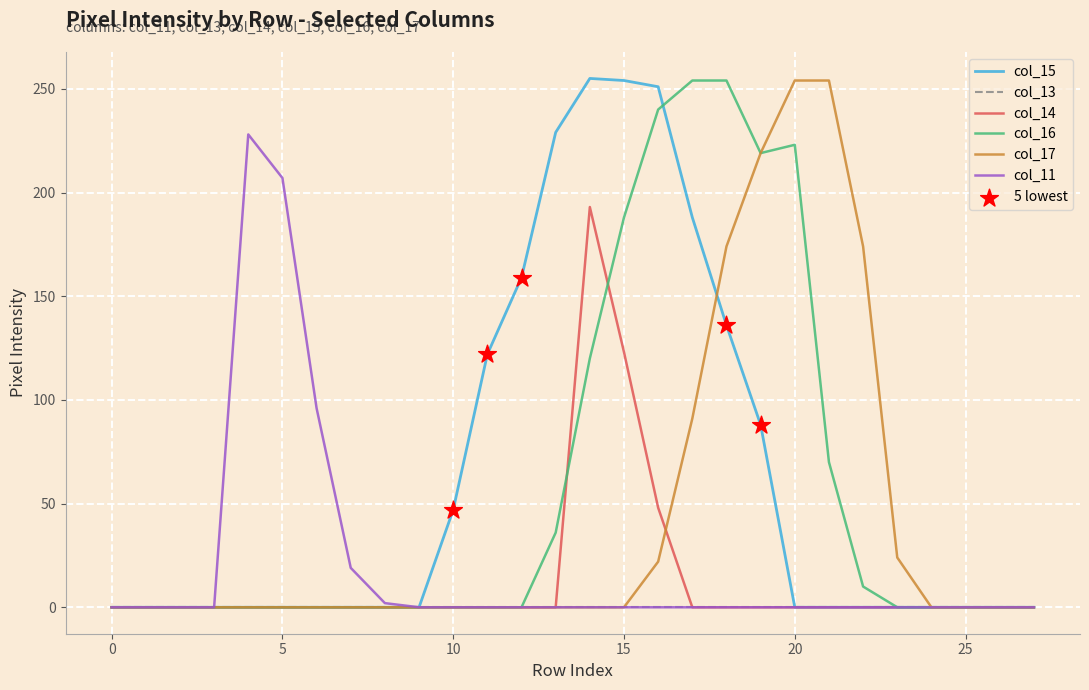

At how many categories does at least one series exceed 5?

18